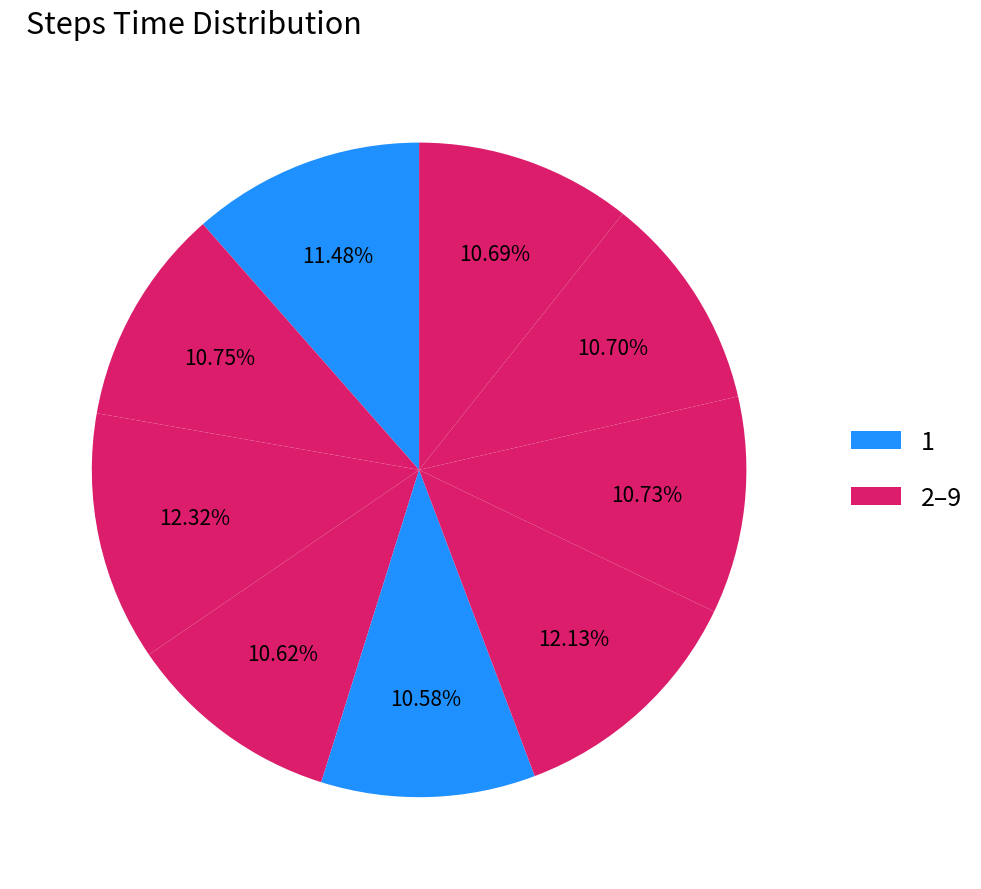

Which slice is the largest?

3